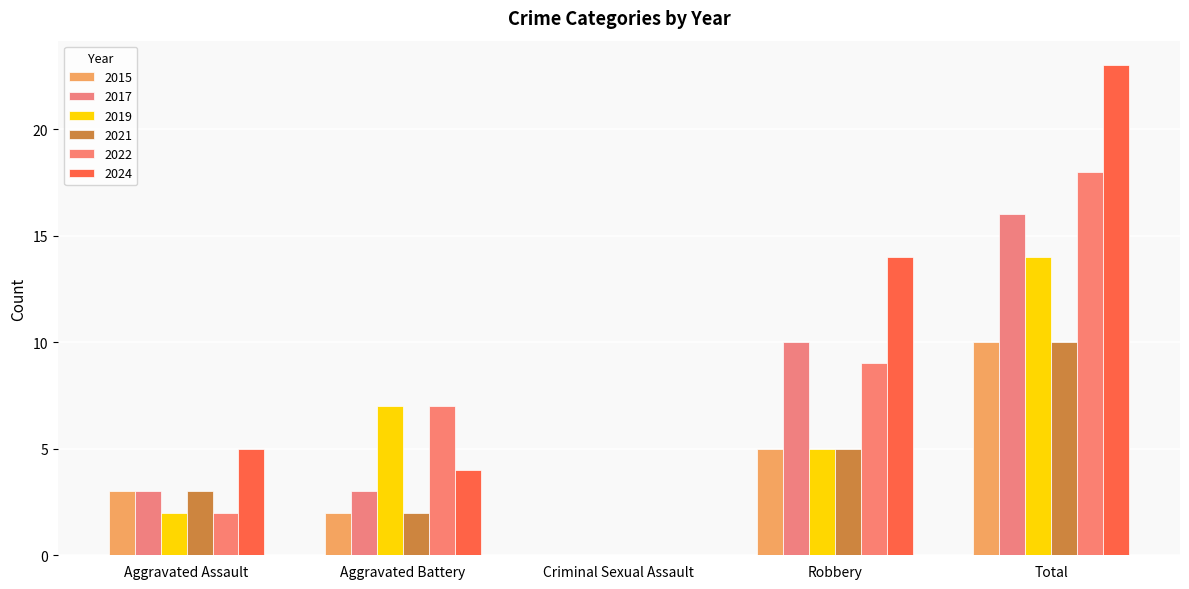

How many groups of bars are there?

5